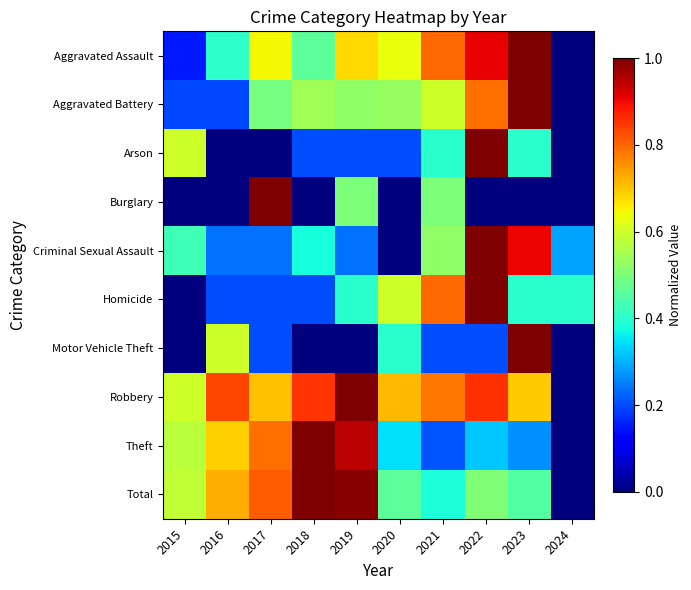

Reading left to right, extract all data points from this chart.

Aggravated Assault: 2015=0.2	2016=0.4	2017=0.6	2018=0.5	2019=0.7	2020=0.6	2021=0.8	2022=0.9	2023=1.0	2024=0.0
Aggravated Battery: 2015=0.2	2016=0.2	2017=0.5	2018=0.5	2019=0.5	2020=0.5	2021=0.6	2022=0.8	2023=1.0	2024=0.0
Arson: 2015=0.6	2016=0.0	2017=0.0	2018=0.2	2019=0.2	2020=0.2	2021=0.4	2022=1.0	2023=0.4	2024=0.0
Burglary: 2015=0.0	2016=0.0	2017=1.0	2018=0.0	2019=0.5	2020=0.0	2021=0.5	2022=0.0	2023=0.0	2024=0.0
Criminal Sexual Assault: 2015=0.4	2016=0.2	2017=0.2	2018=0.4	2019=0.2	2020=0.0	2021=0.5	2022=1.0	2023=0.9	2024=0.3
Homicide: 2015=0.0	2016=0.2	2017=0.2	2018=0.2	2019=0.4	2020=0.6	2021=0.8	2022=1.0	2023=0.4	2024=0.4
Motor Vehicle Theft: 2015=0.0	2016=0.6	2017=0.2	2018=0.0	2019=0.0	2020=0.4	2021=0.2	2022=0.2	2023=1.0	2024=0.0
Robbery: 2015=0.6	2016=0.8	2017=0.7	2018=0.9	2019=1.0	2020=0.7	2021=0.8	2022=0.9	2023=0.7	2024=0.0
Theft: 2015=0.6	2016=0.7	2017=0.8	2018=1.0	2019=0.9	2020=0.3	2021=0.2	2022=0.3	2023=0.3	2024=0.0
Total: 2015=0.6	2016=0.7	2017=0.8	2018=1.0	2019=1.0	2020=0.5	2021=0.4	2022=0.5	2023=0.5	2024=0.0